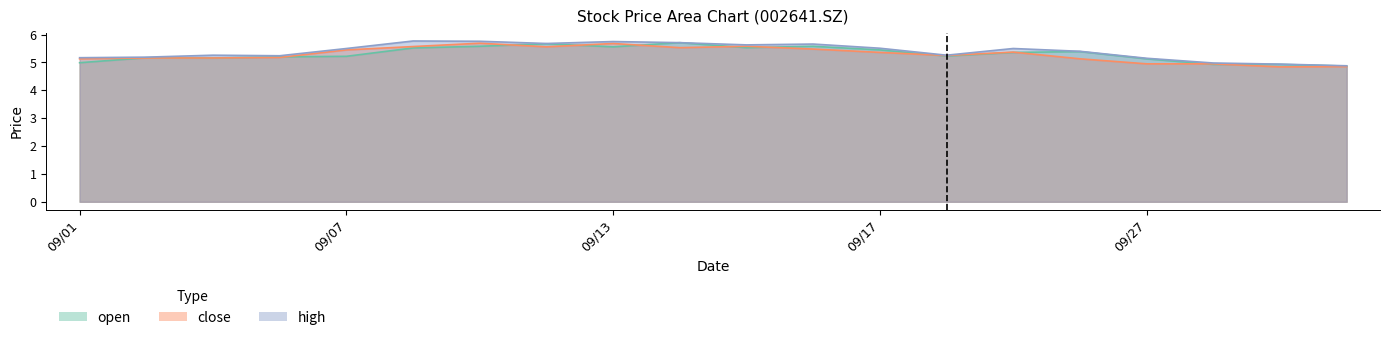

At 2021/09/28, list the series in order from smallest to largest.

open, close, high